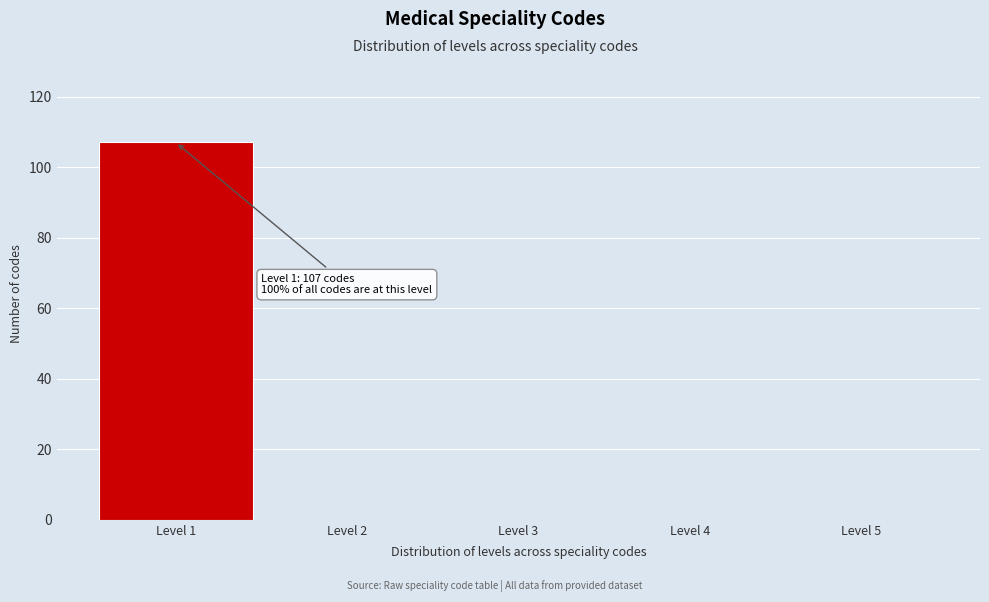

Over which range of the x-axis is the bar tallest?

0.5 to 1.5